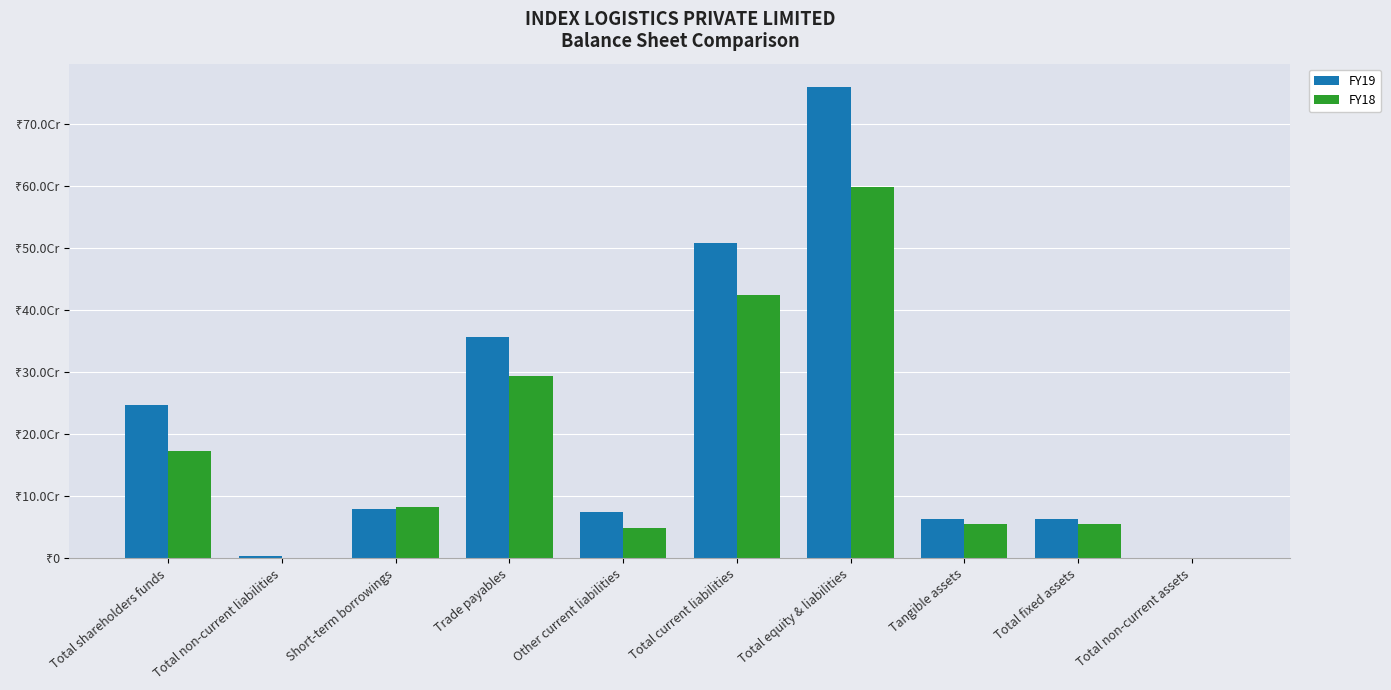

What is the maximum value for FY18?

597747356